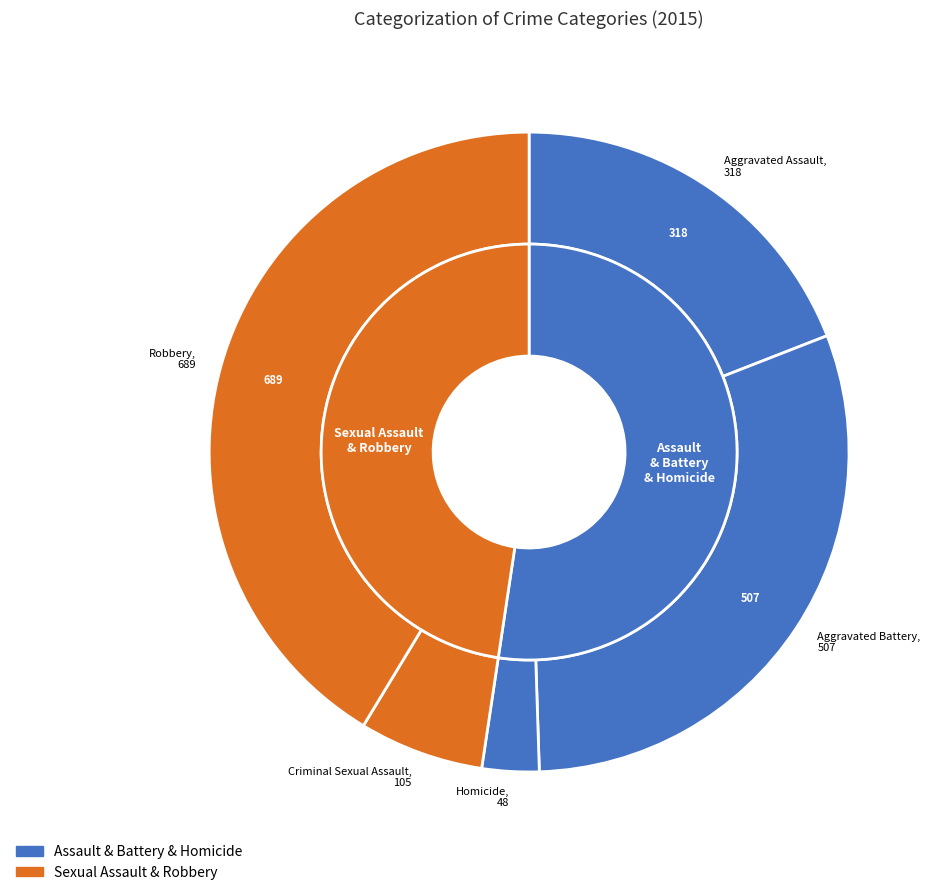

What is the smallest slice in the pie chart?

Homicide